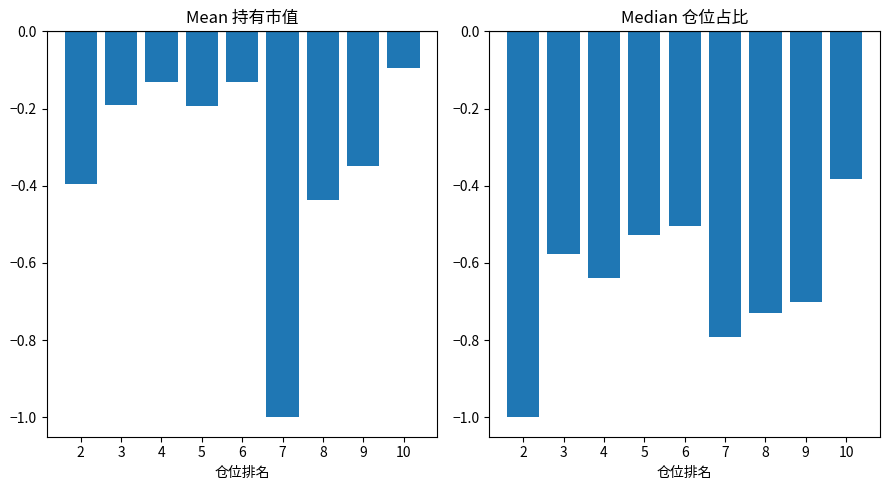

Does the chart contain stacked bars?

No